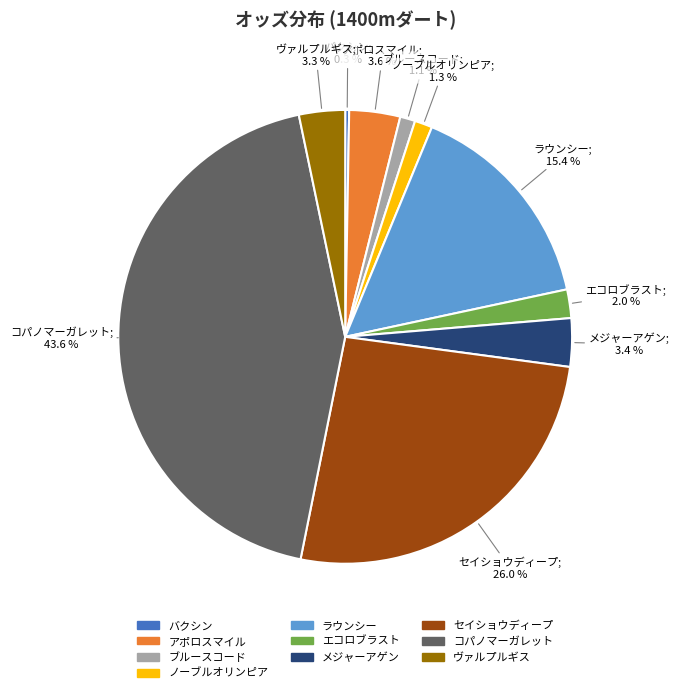

Is there any slice that represents more than half of the pie?

No